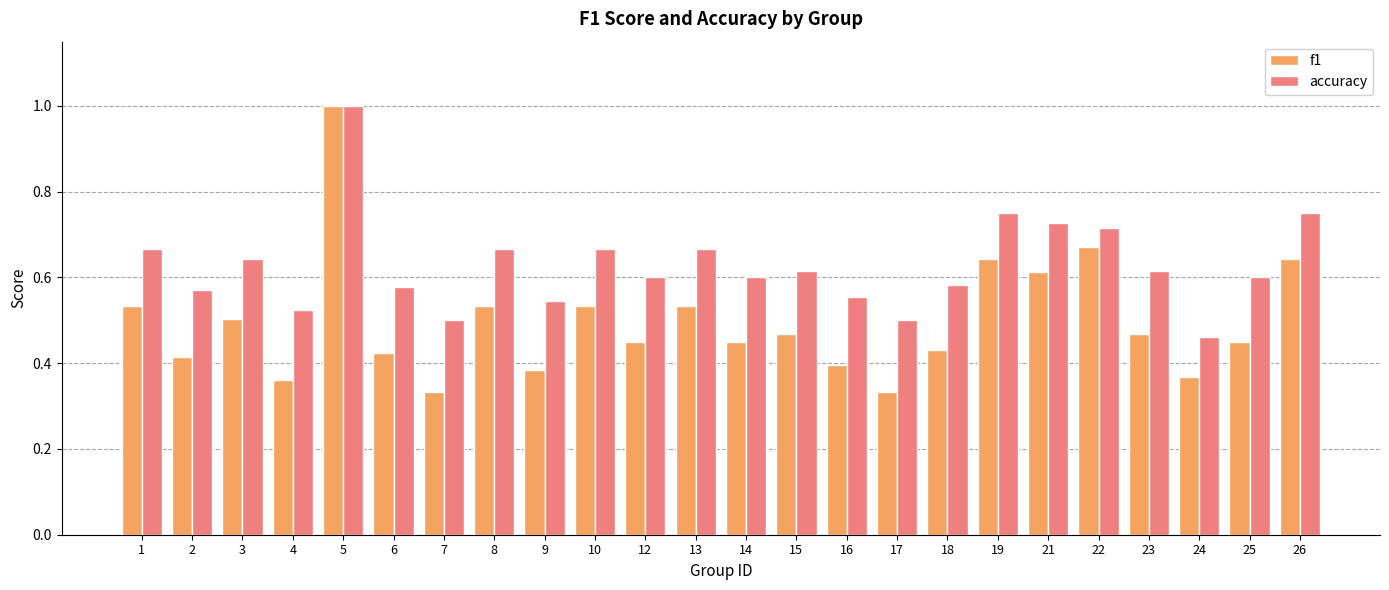

Are the bars grouped side by side (vs. stacked)?

Yes